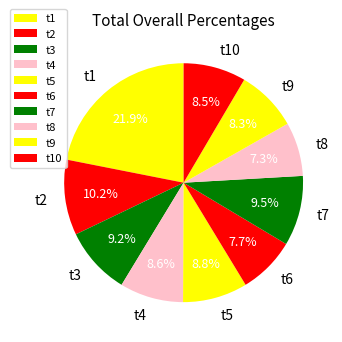

Between t1 and t8, which is larger?

t1